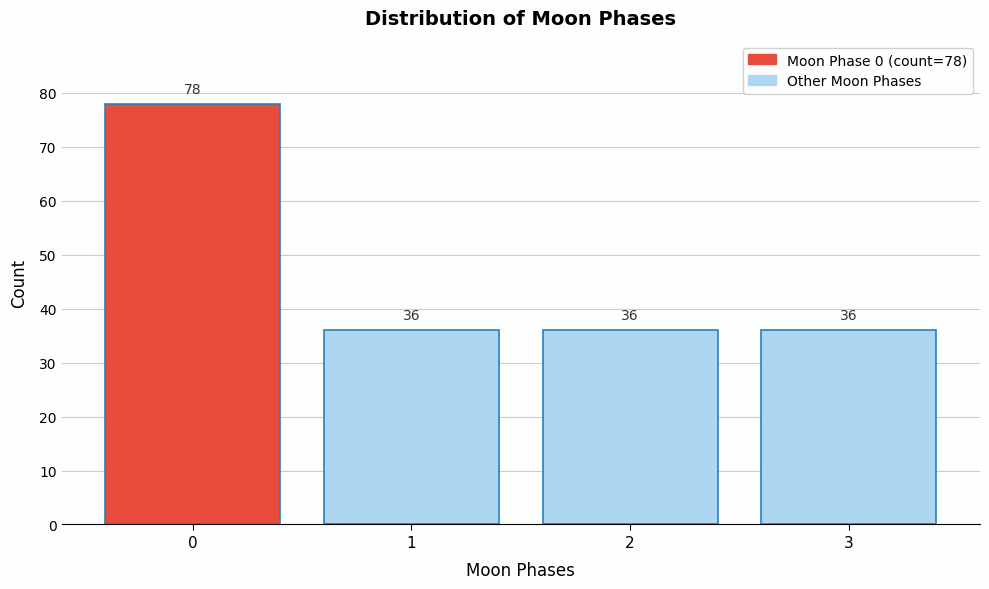

Reading left to right, what are all the values shown in this chart?

0=78	1=36	2=36	3=36